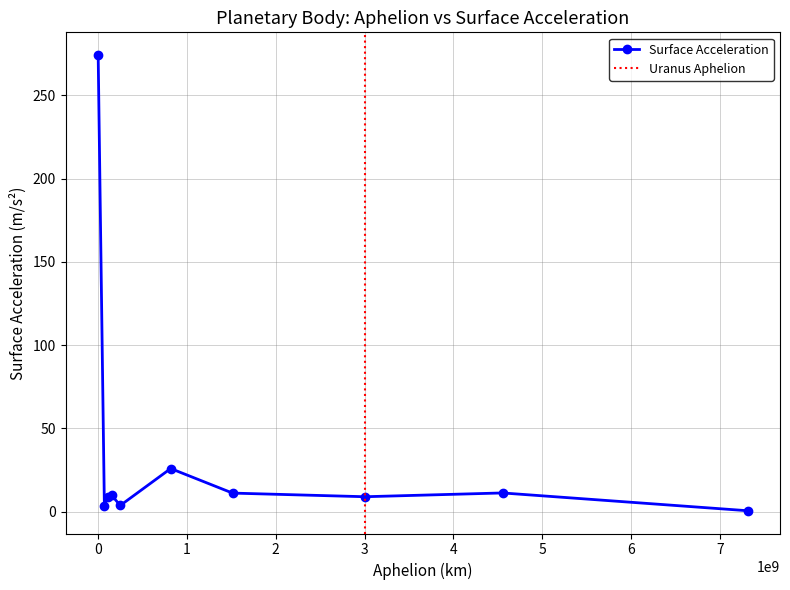

How many data points are above 9?

6